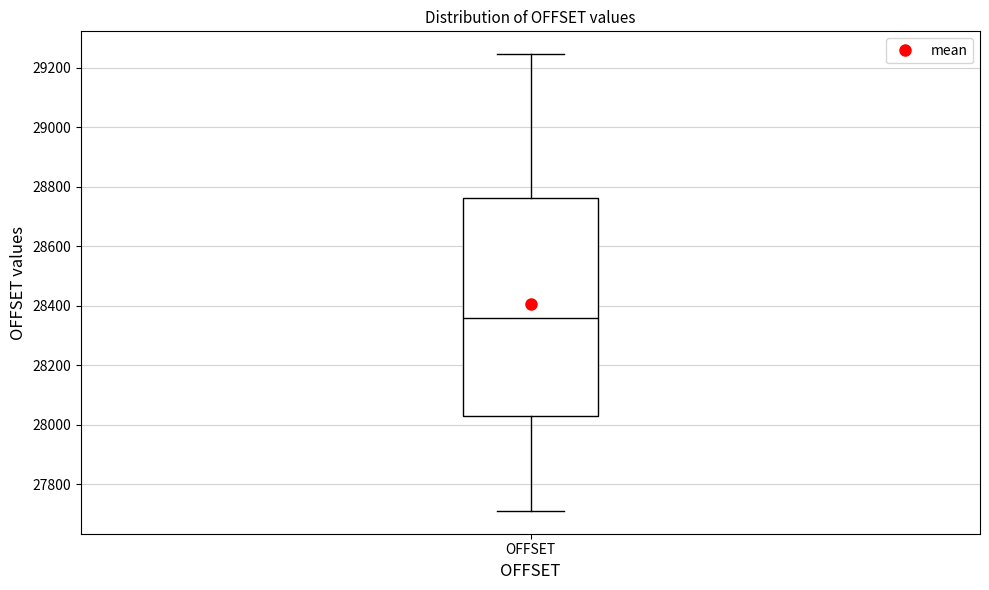

Transcribe this box plot: give where the median line is, the range the box spans, and where the two whiskers end, as read against the y-axis. The values are not printed on the chart, so give them approximately, as read against the axis.

median 28360, box 28020 to 28760, whiskers 27720 to 29240